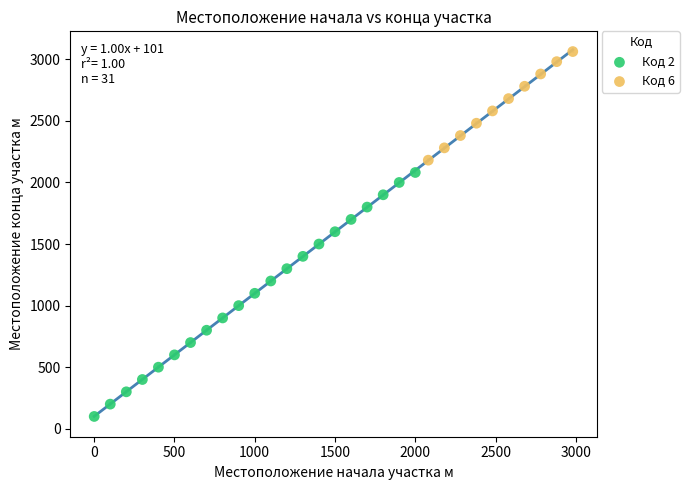

Which series contains the lowest Y value?

Код 2